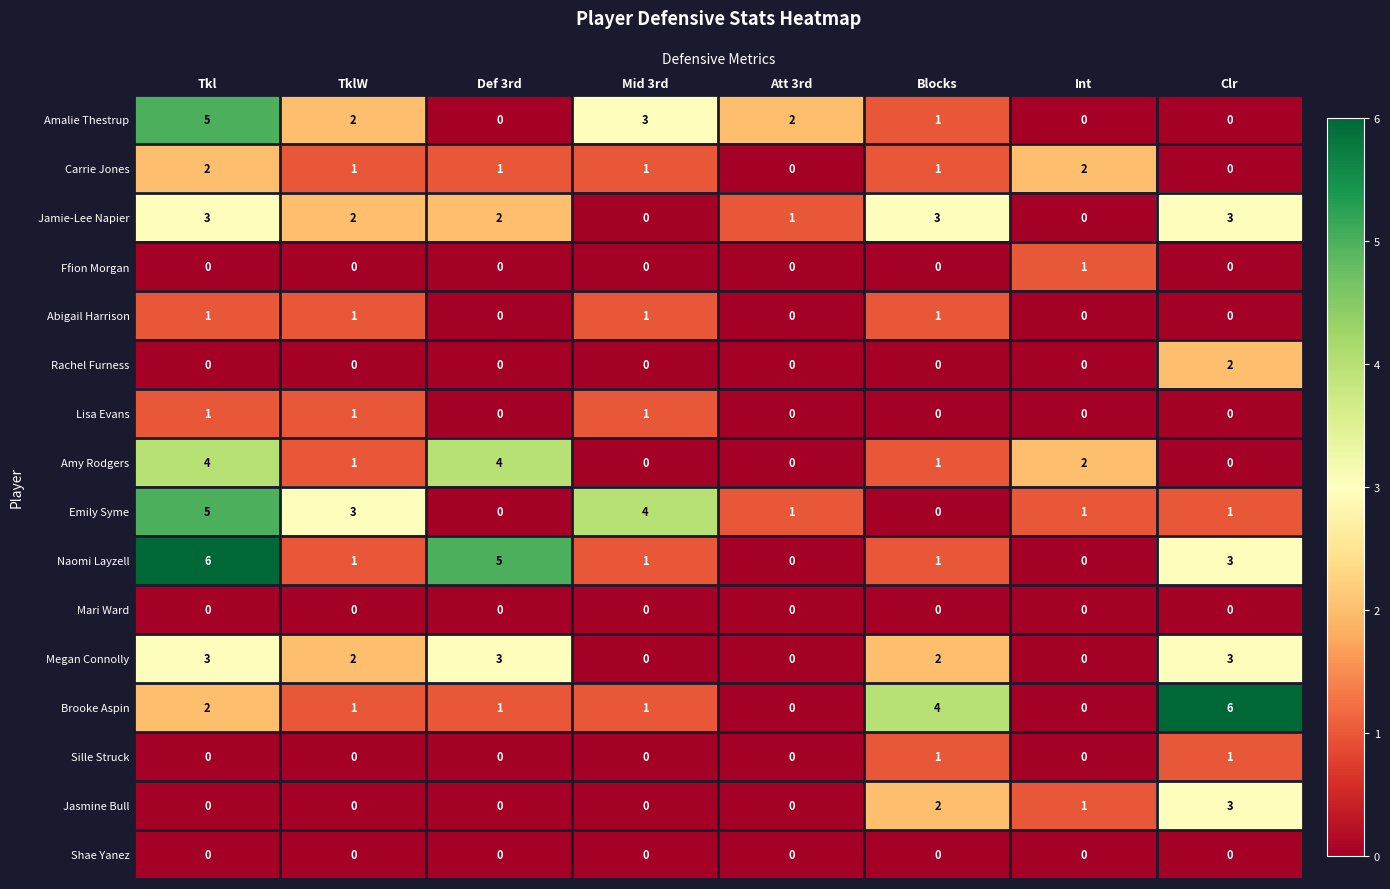

What is the total value across all series at Mid 3rd?

12